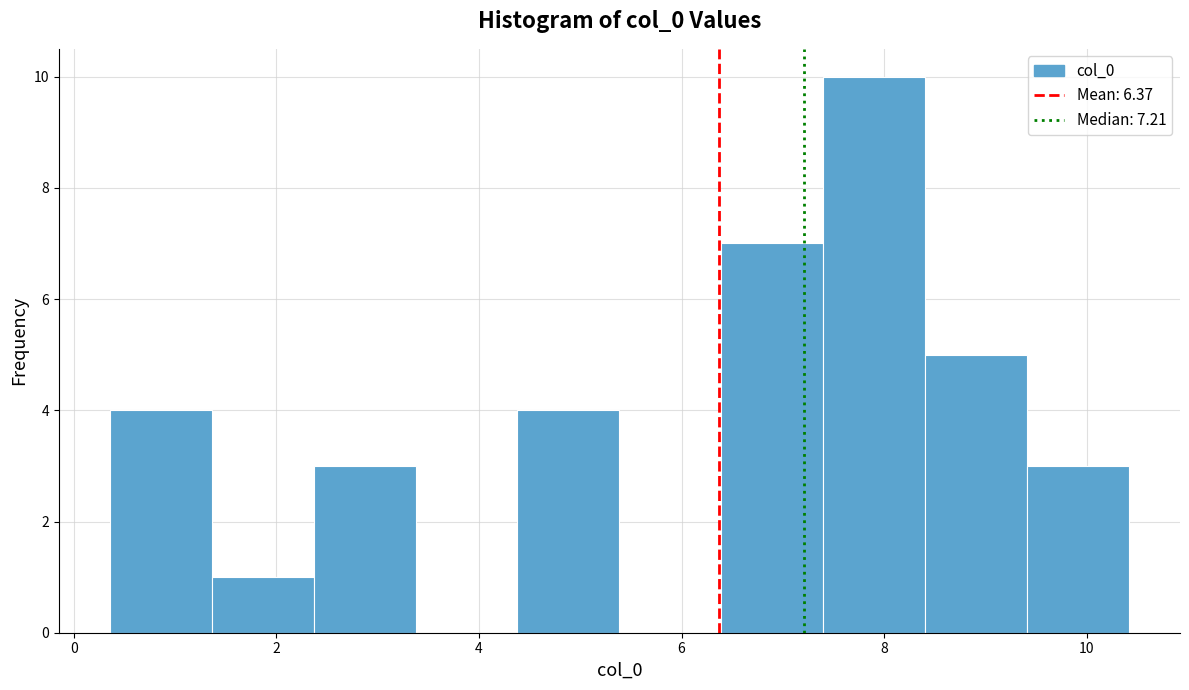

Reading left to right, list every bar in this chart as the range it spans on the x-axis followed by its height. Neither the bar edges nor the heights are printed on the chart, so give them approximately, as read against the axes.

0.4 to 1.4: 4
1.4 to 2.4: 1
2.4 to 3.4: 3
3.4 to 4.4: 0
4.4 to 5.4: 4
5.4 to 6.4: 0
6.4 to 7.4: 7
7.4 to 8.4: 10
8.4 to 9.4: 5
9.4 to 10.4: 3